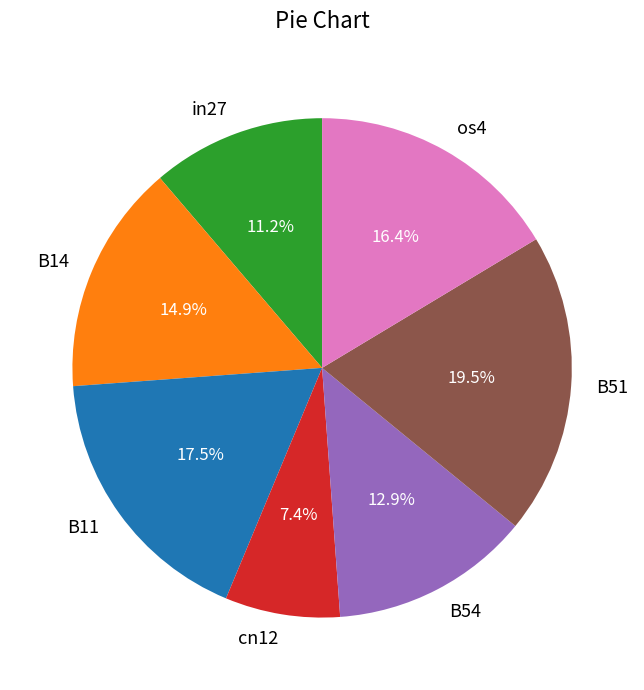

Does cn12 account for over 50% of the chart?

No